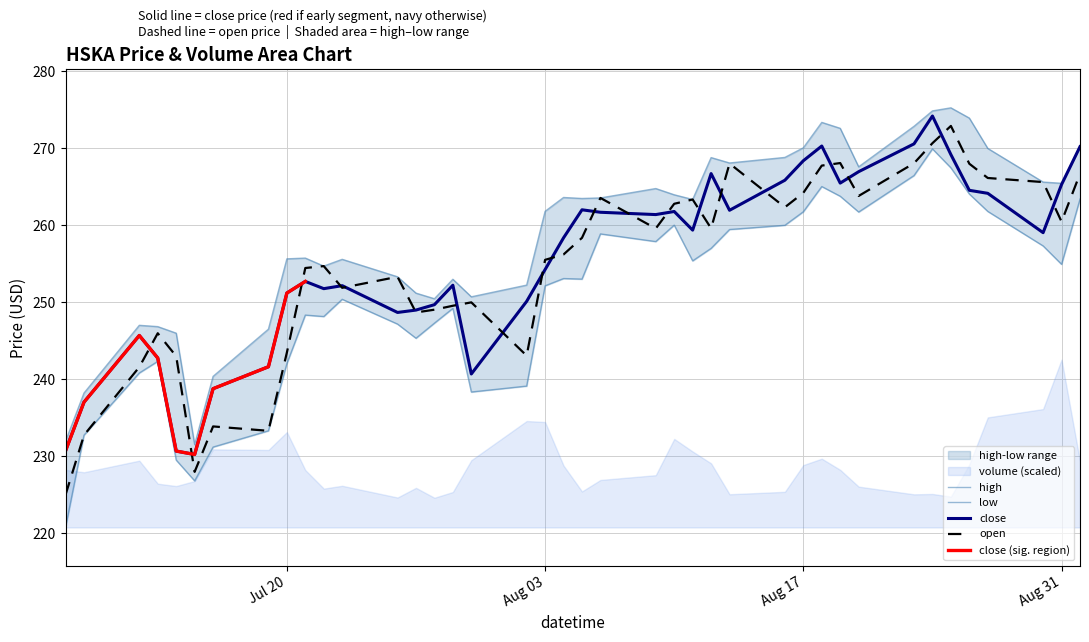

What is the maximum value shown in the chart?

275.3